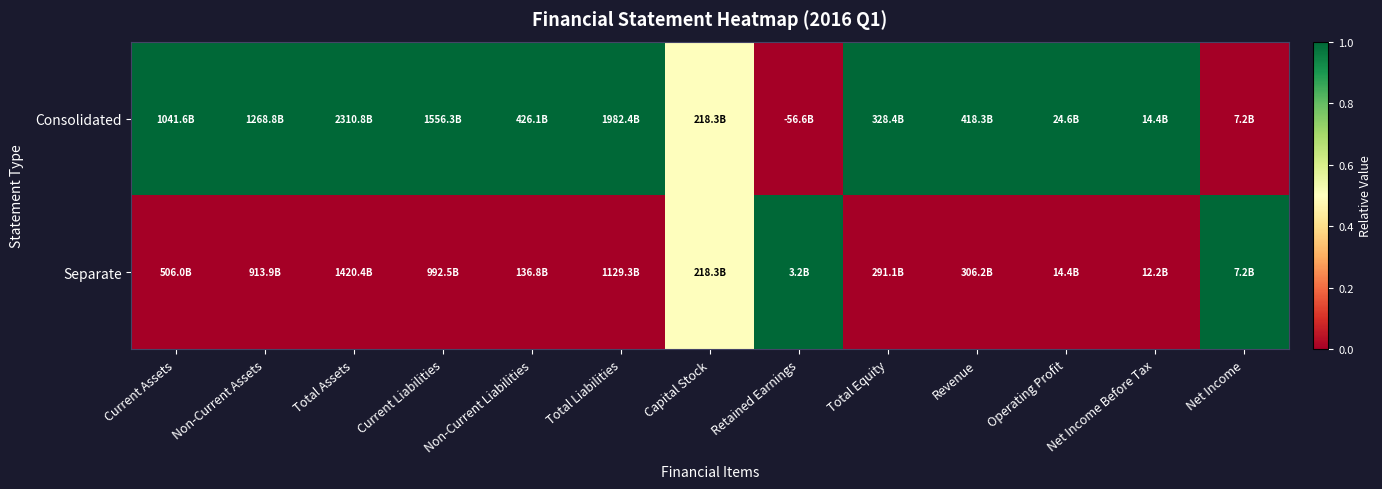

Which category has the highest value across all series?

Current Assets